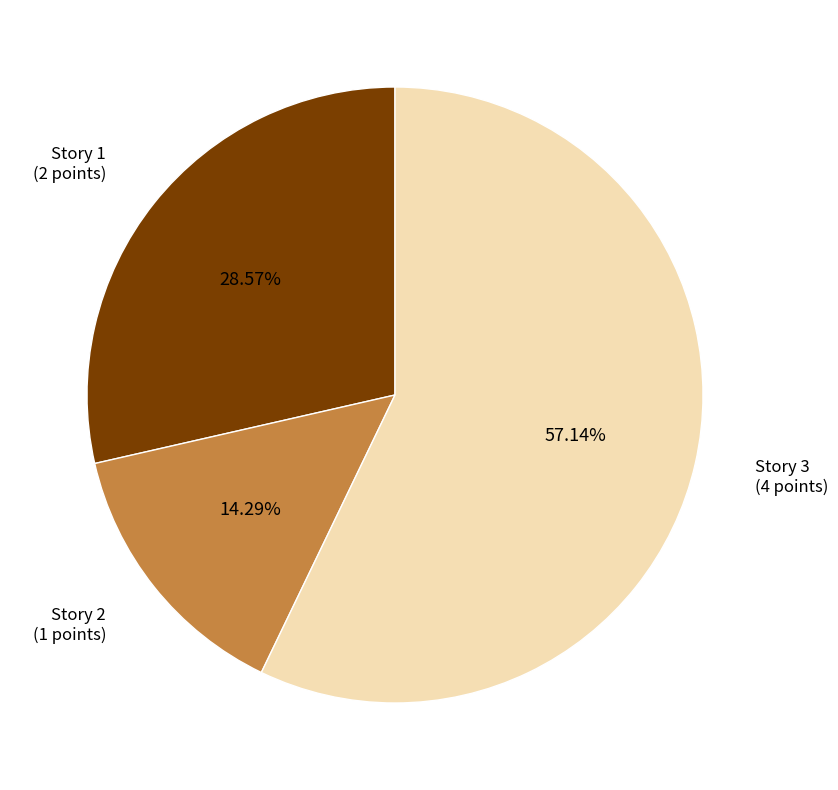

Which has a higher value, Story 3 or Story 1?

Story 3